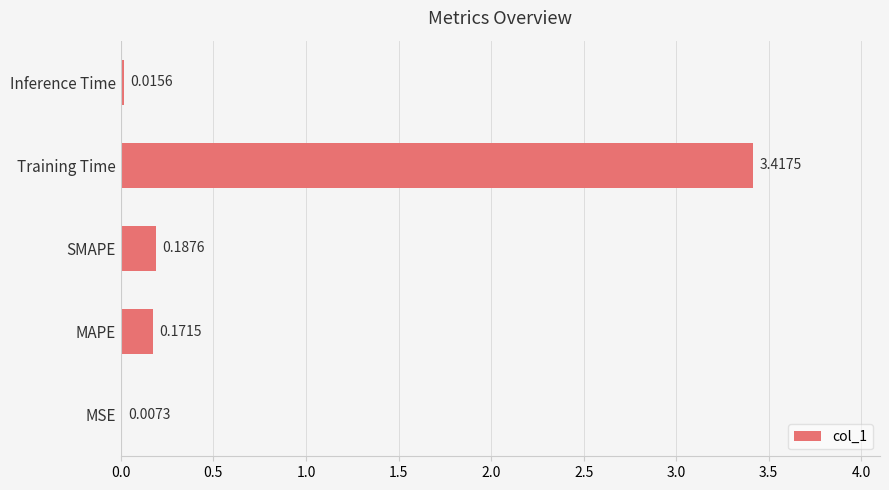

Where is the data nearest to the value 1?

SMAPE